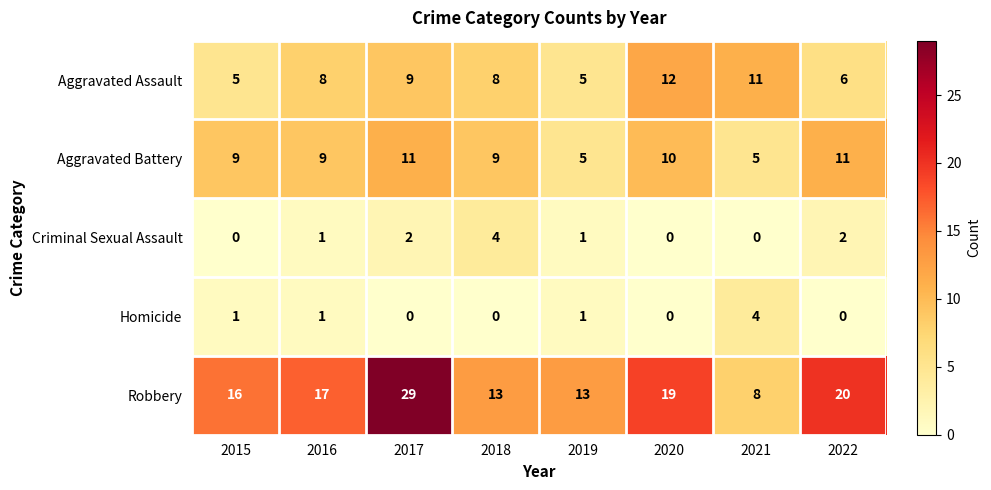

True or false: Robbery has a value of 9 at 2018.

False